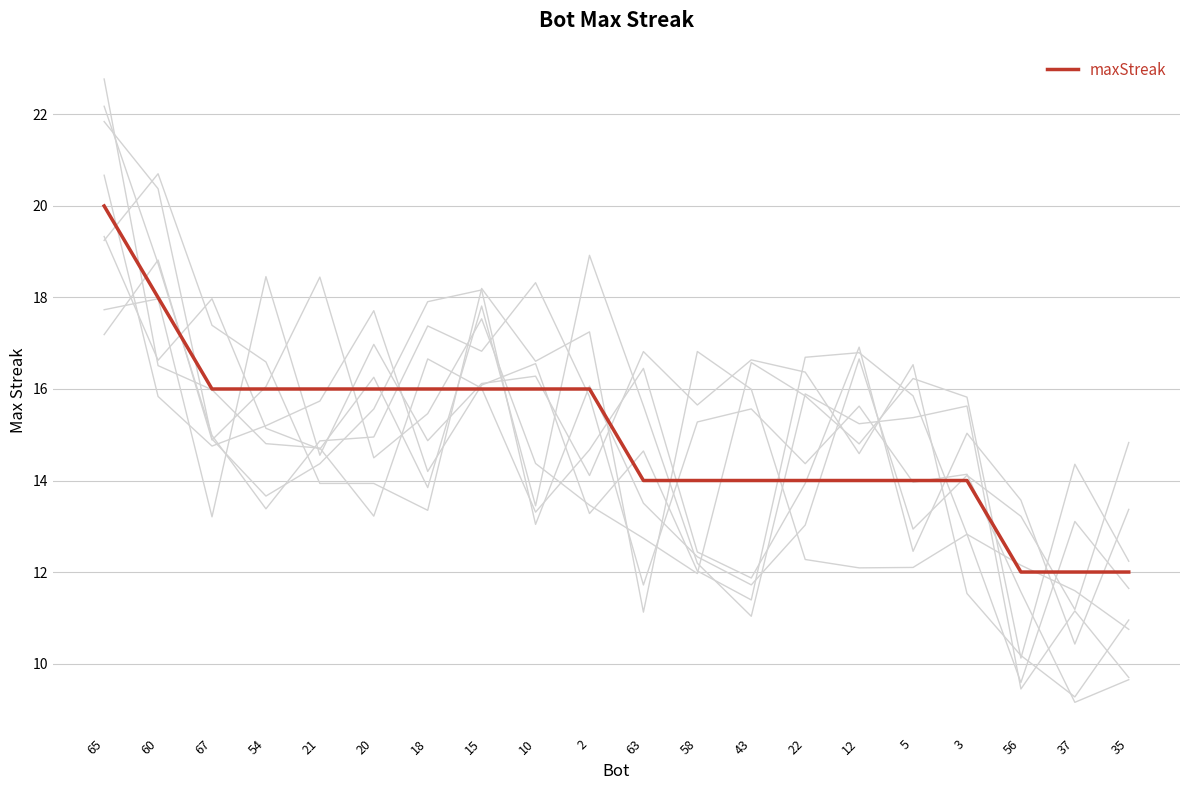

What is the difference between the values at 15 and 37?

4